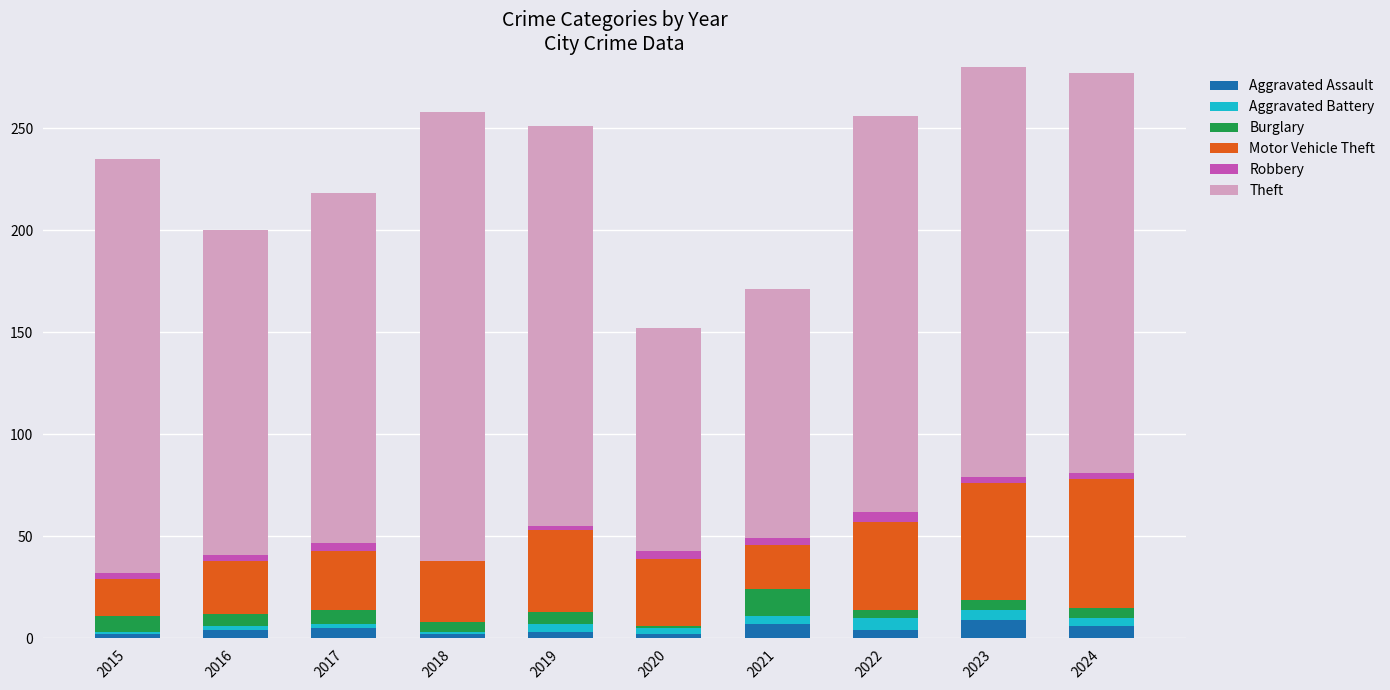

Which series has the largest total across all categories?

Theft